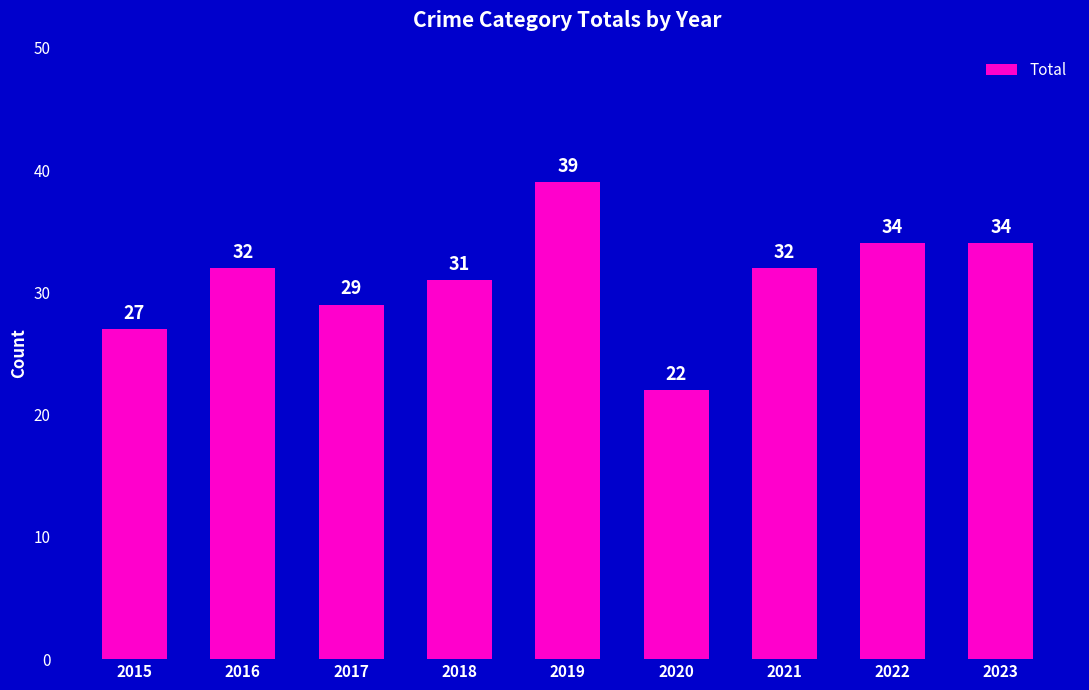

What is the minimum value shown in the chart?

22